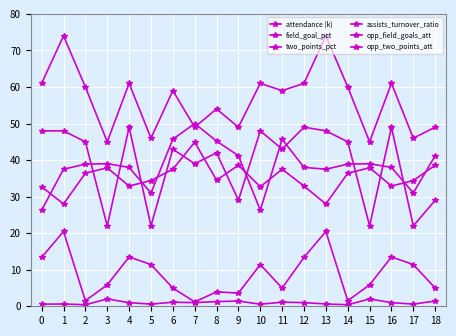

The opp_field_goals_att series shows 61.0 at 16. True or false?

True